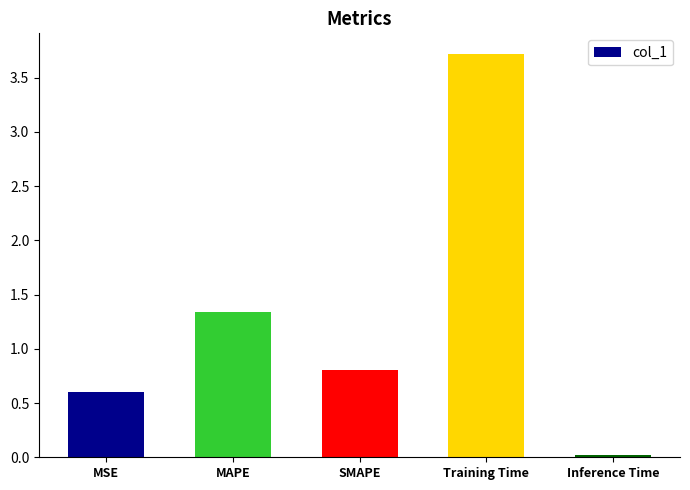

Which label corresponds to the largest value in the chart?

Training Time